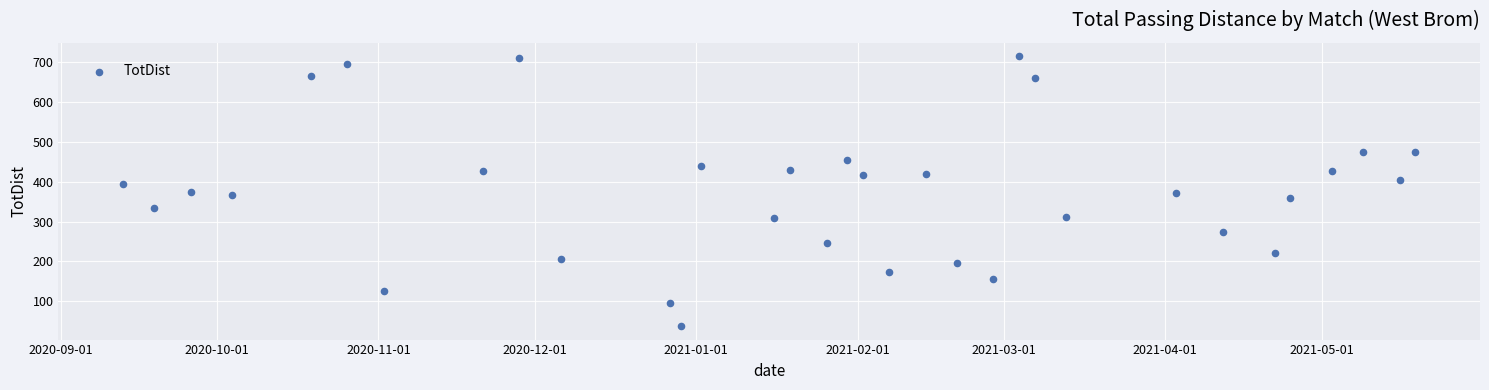

What is the range of Y values (max minus min)?

676